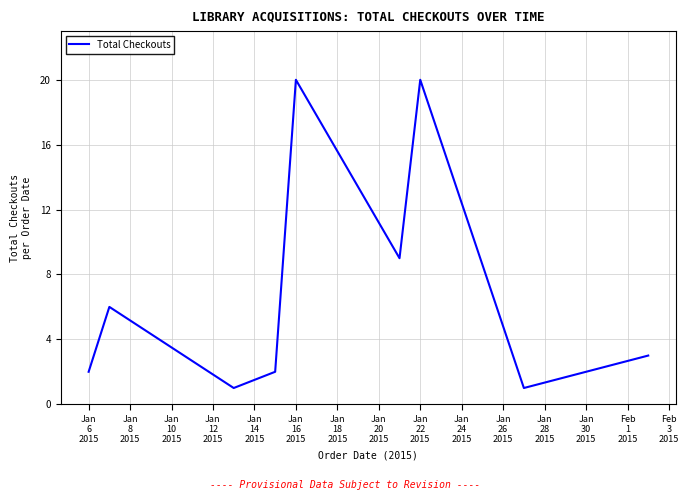

What is the difference between the maximum and minimum values?

19